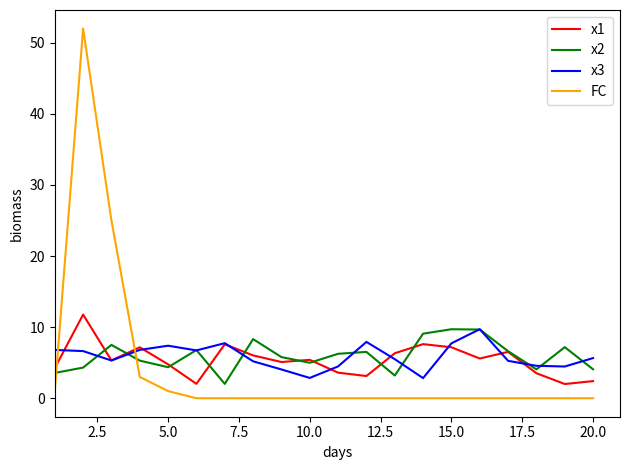

How many distinct data groups are displayed?

4